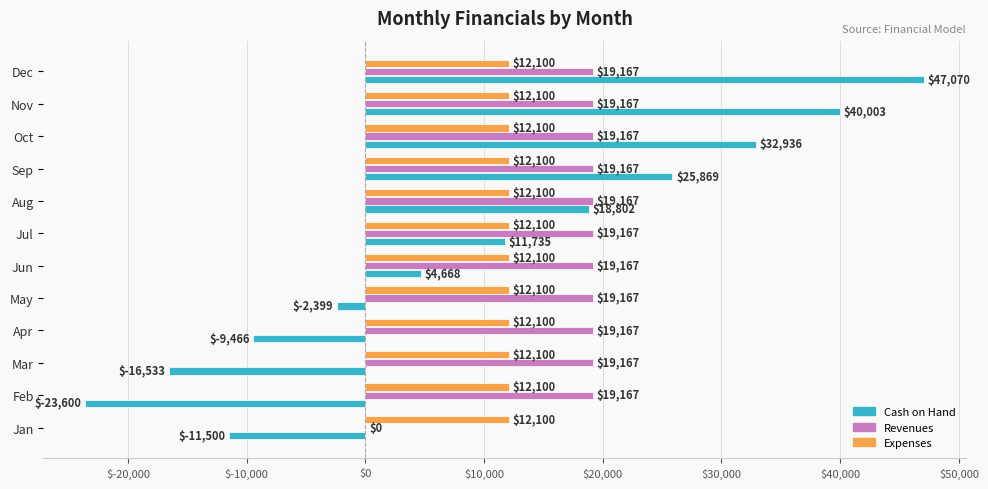

Where is Revenues nearest to the value 9583?

Jan